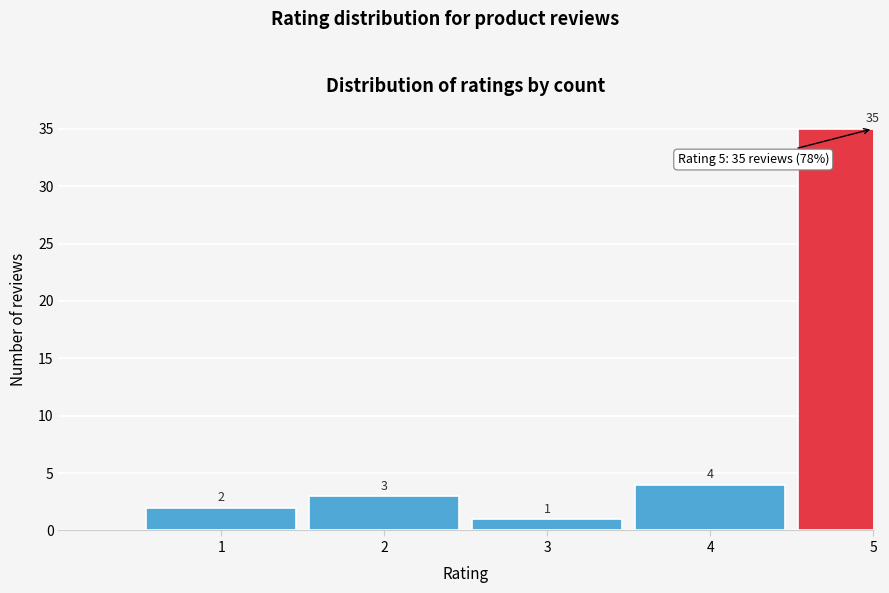

Reading left to right, list all the values displayed in this chart.

1=2	2=3	3=1	4=4	5=35